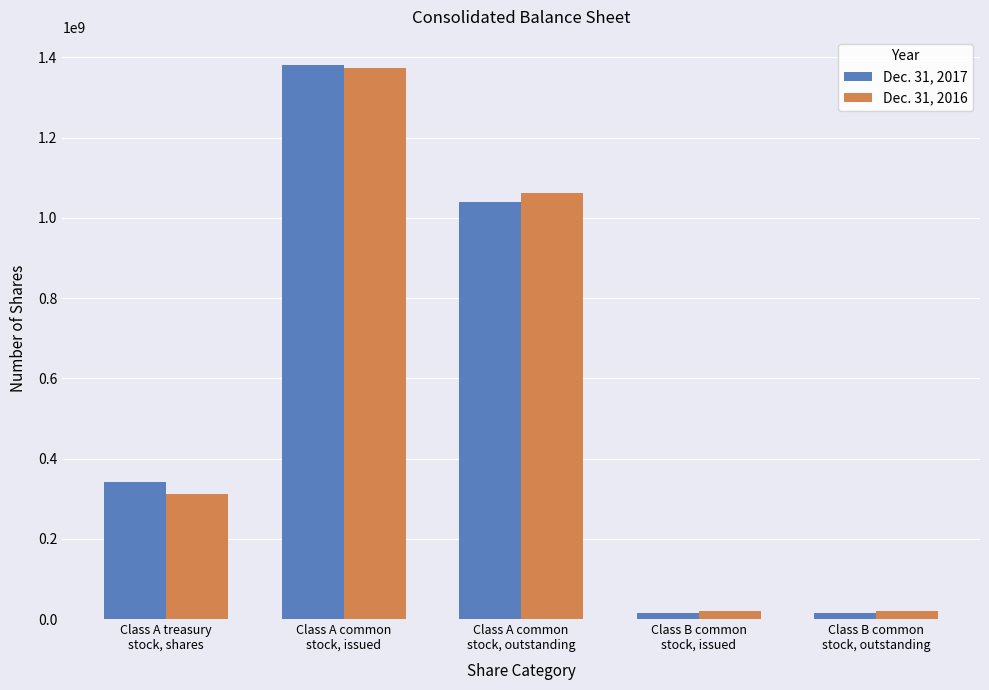

What is the label of the 4th bar from the right?

Class A common
stock, issued